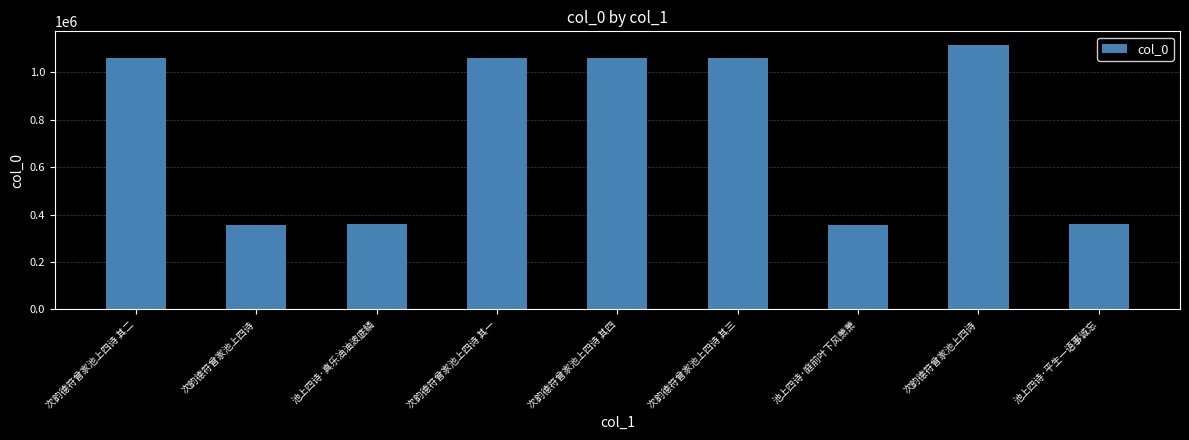

What is the change in value from 次韵德符曾家池上四诗 to 次韵德符曾家池上四诗 其三?

+701269